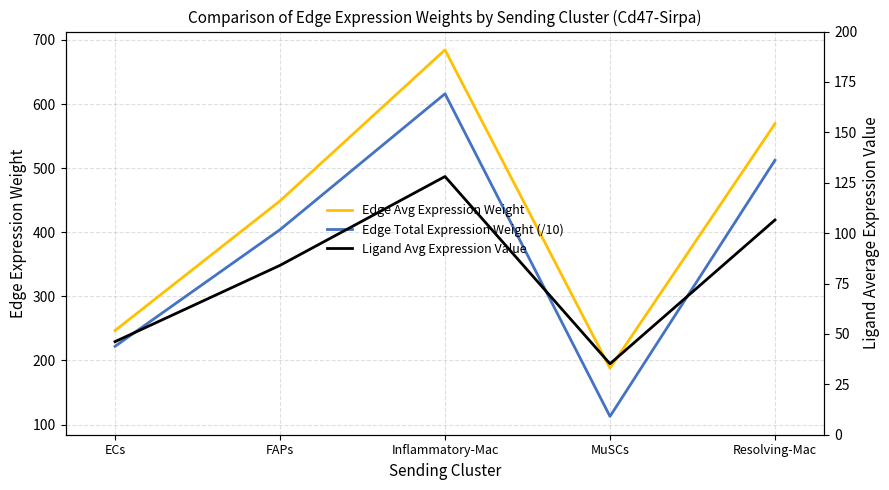

What position from the left is Inflammatory-Mac?

3